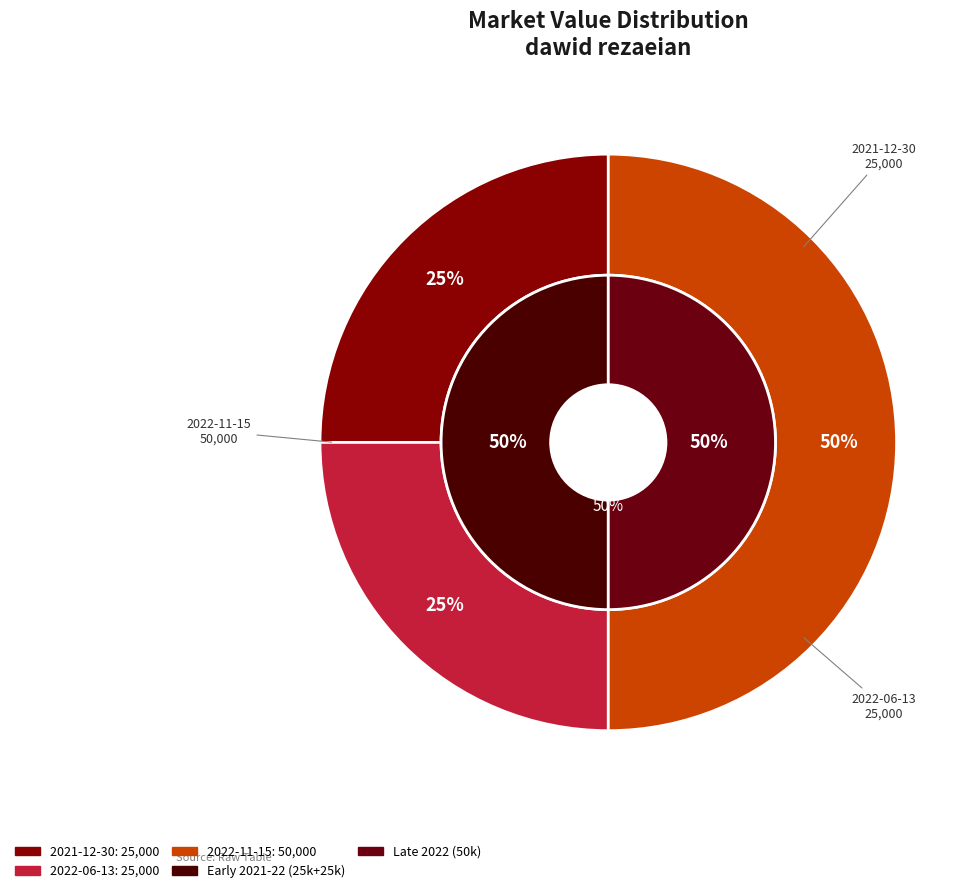

What is the change in value from 2021-12-30 (25000) to 2022-11-15 (50000)?

+25000